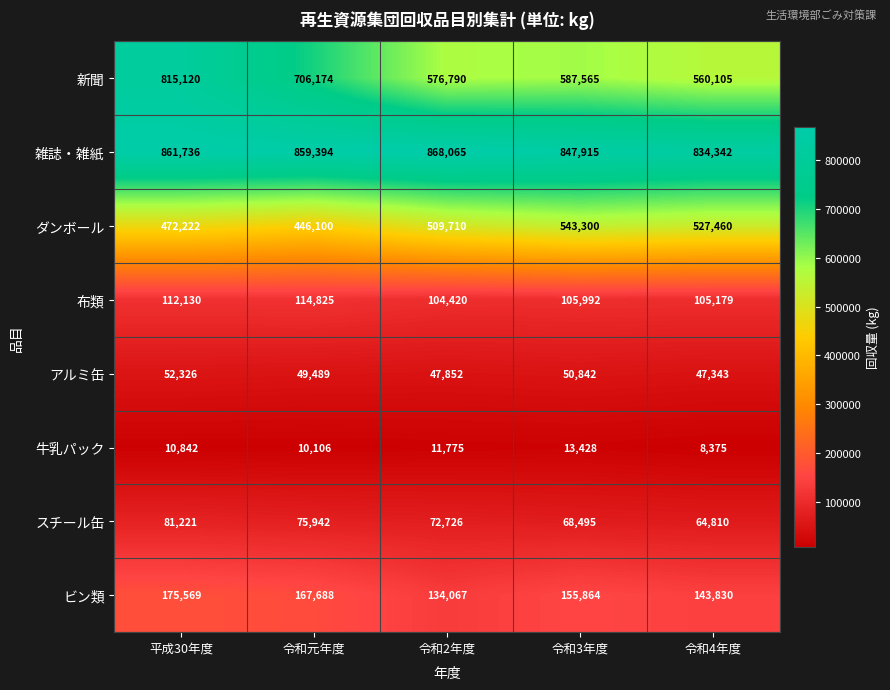

At which category is the sum across all series the highest?

平成30年度